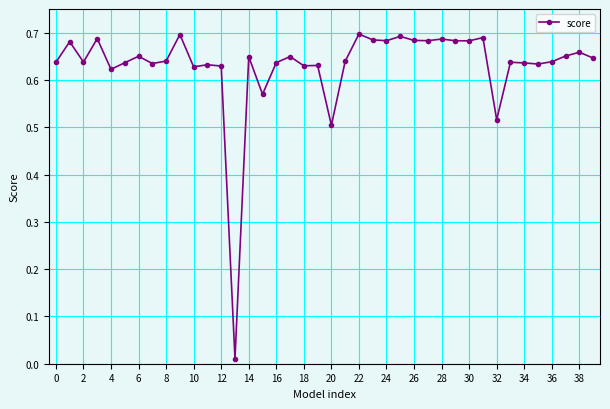

True or false: there are more than 2 points higher than both neighbors.

True